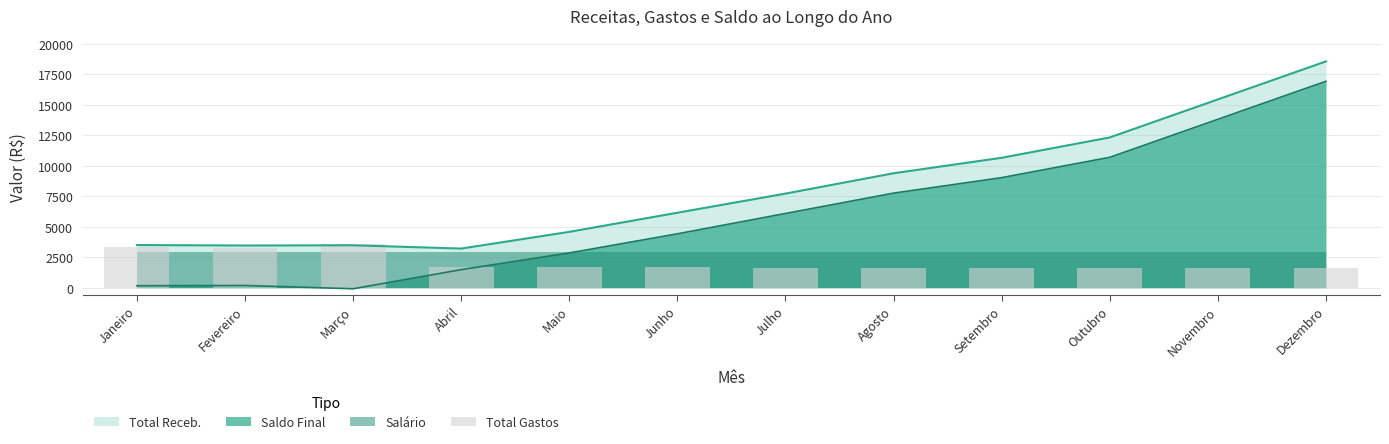

The value at Fevereiro is 684. True or false?

False